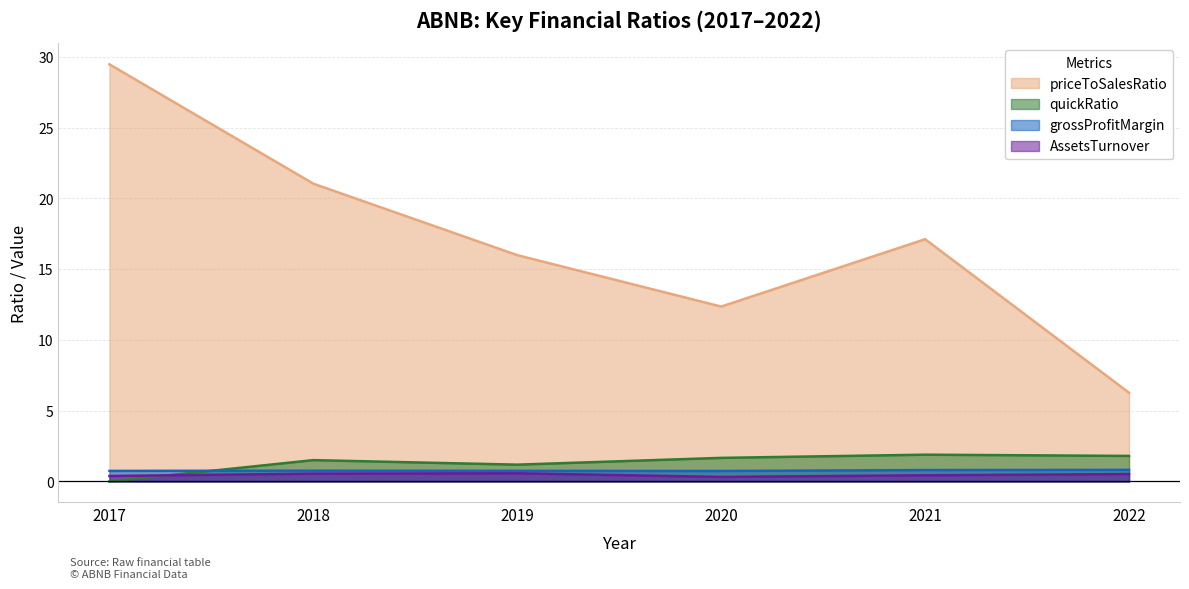

List the labels in order of AssetsTurnover value, smallest first.

2020, 2017, 2021, 2022, 2018, 2019